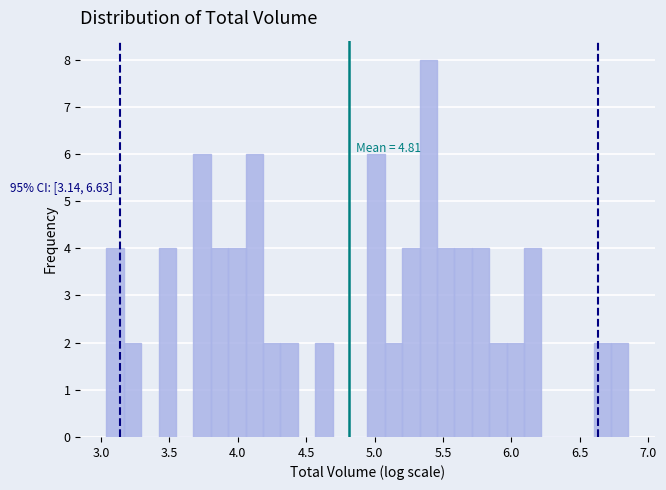

Read against the x-axis, roughly where is the centre of the tallest bar?

5.40